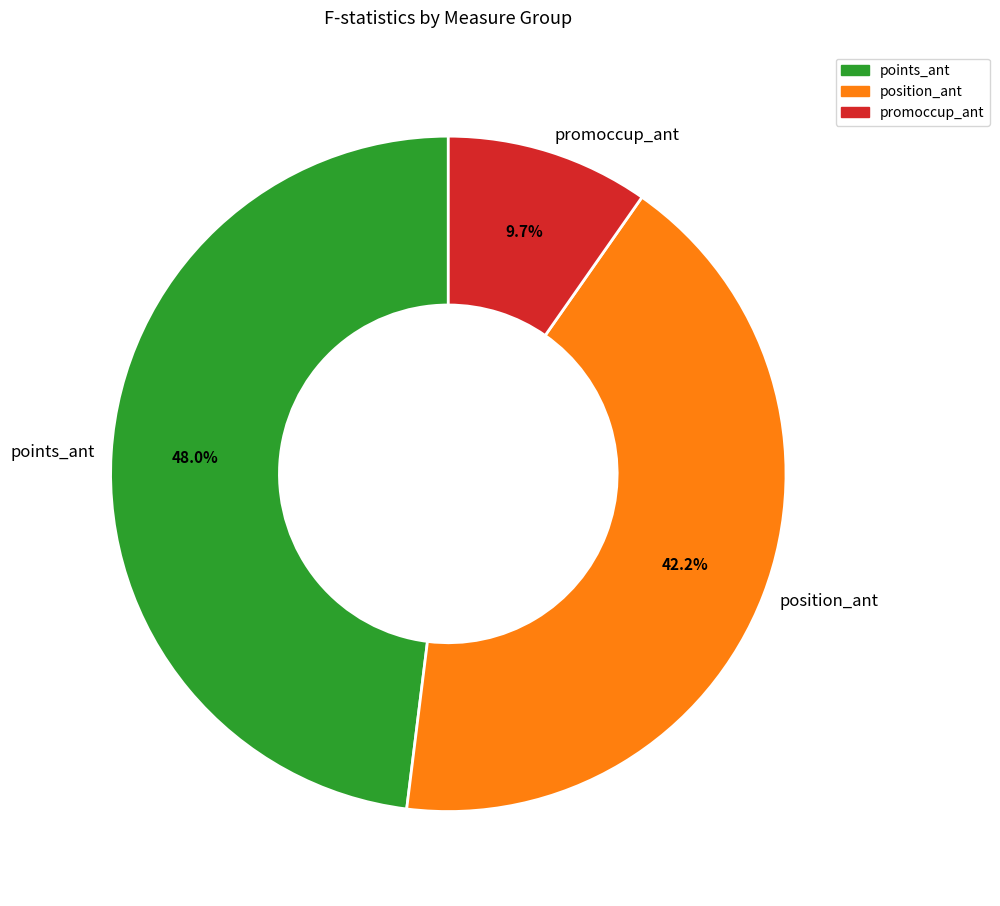

To the nearest percent, what is the difference between the promoccup_ant and position_ant slice percentages?

33%